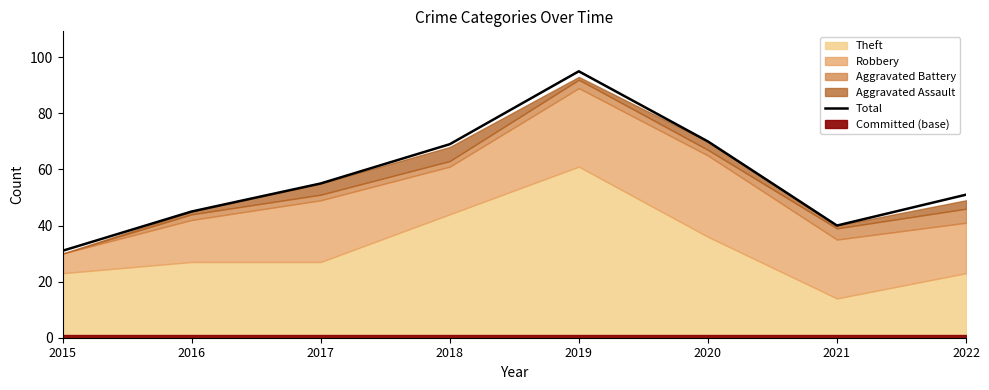

What is the change in value from 2016 to 2019?

+50